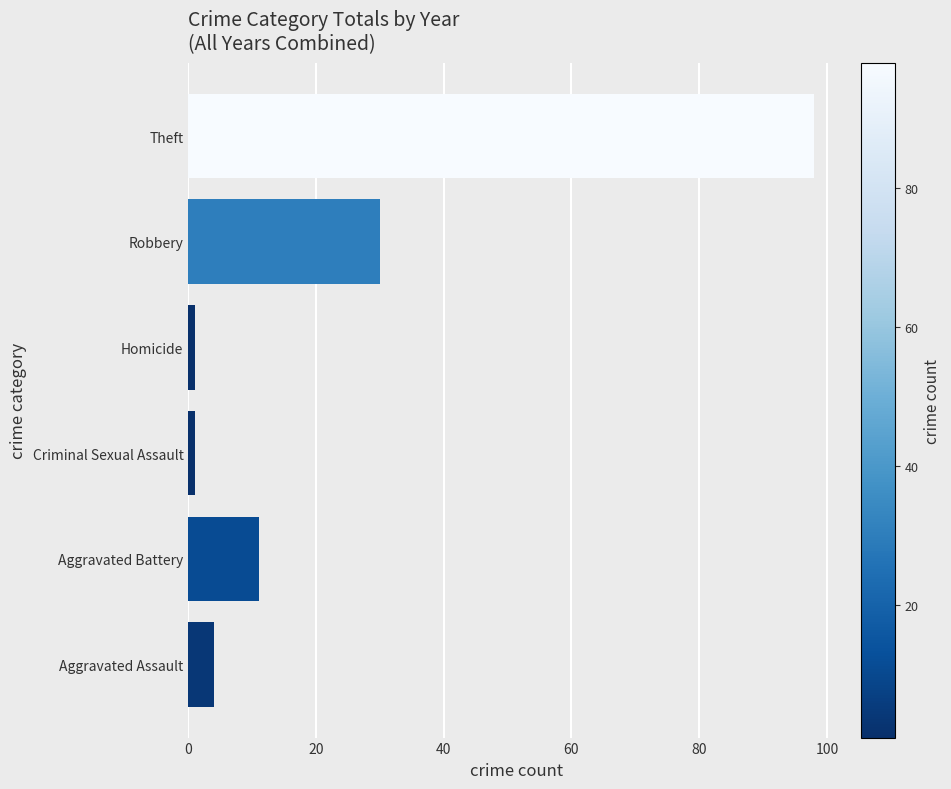

Are the bars horizontal?

Yes